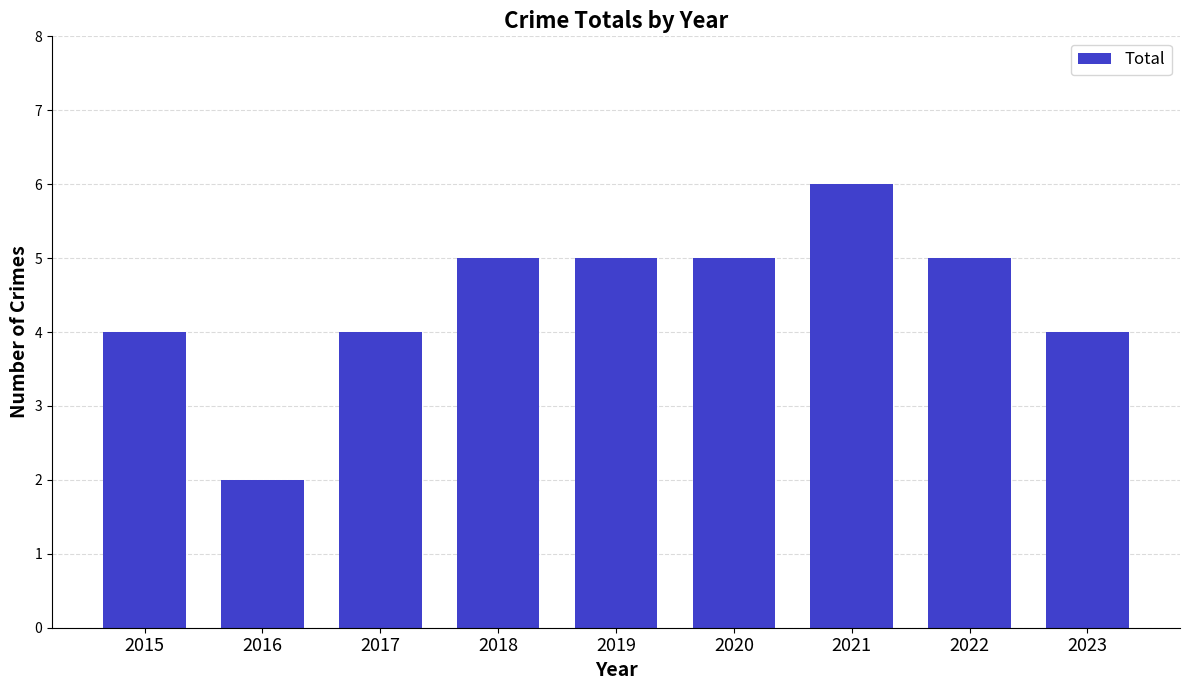

What is the sum of all values?

40